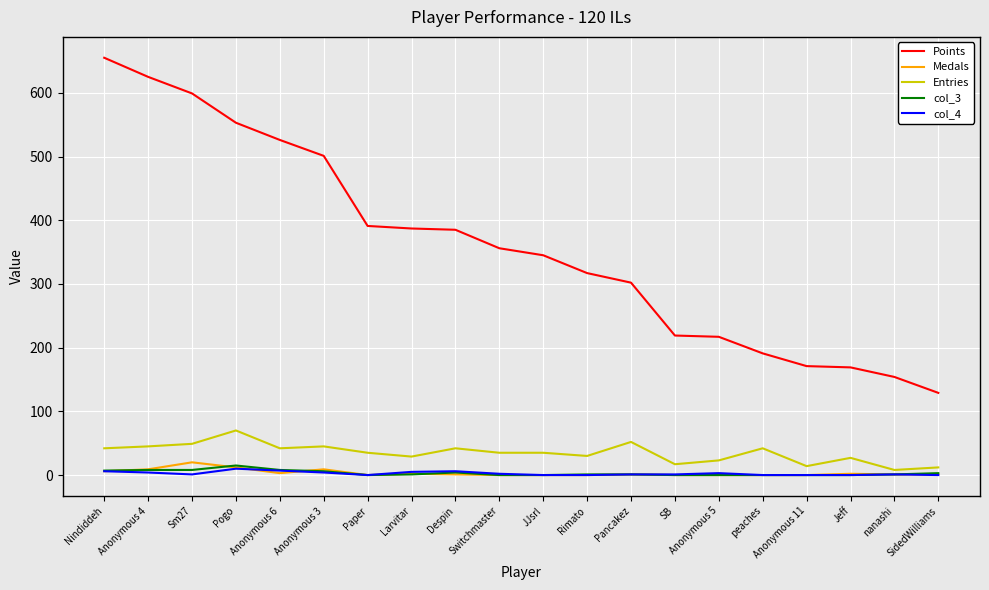

At which label does Points first exceed 356?

Nindiddeh